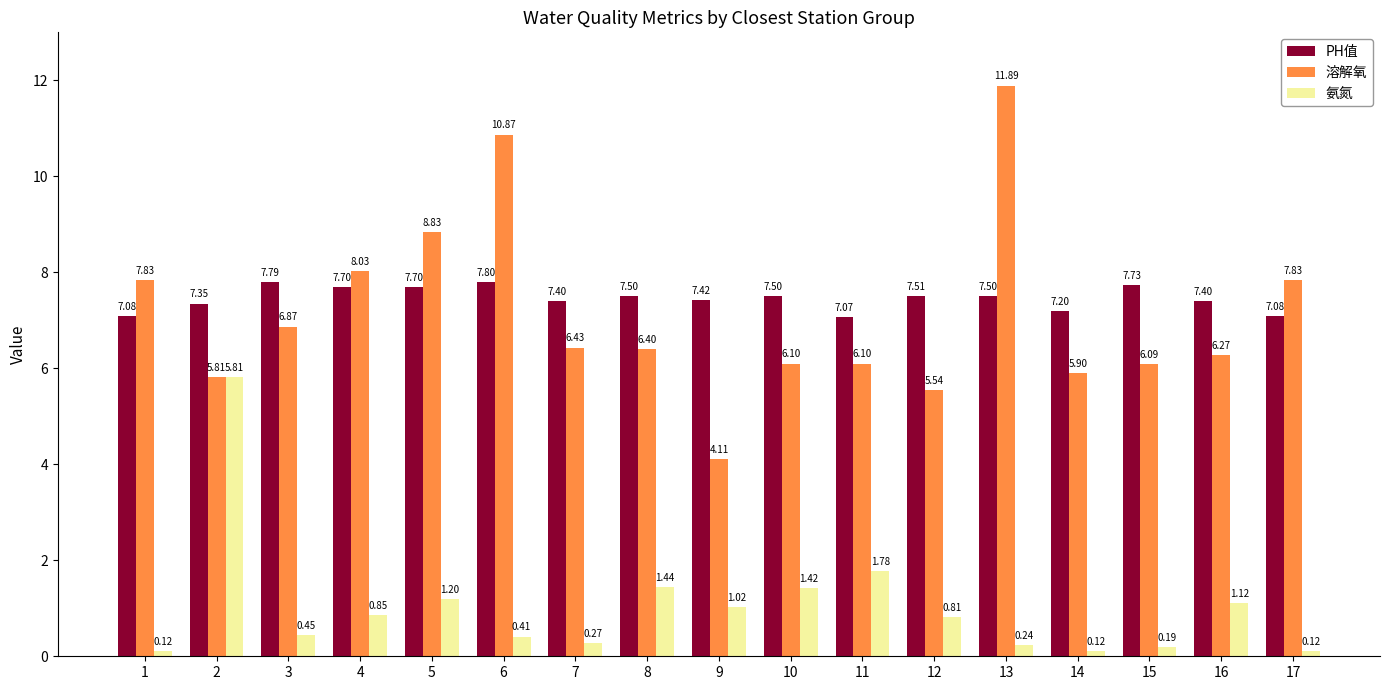

What is the spread (max minus min) of values at 7?

7.1